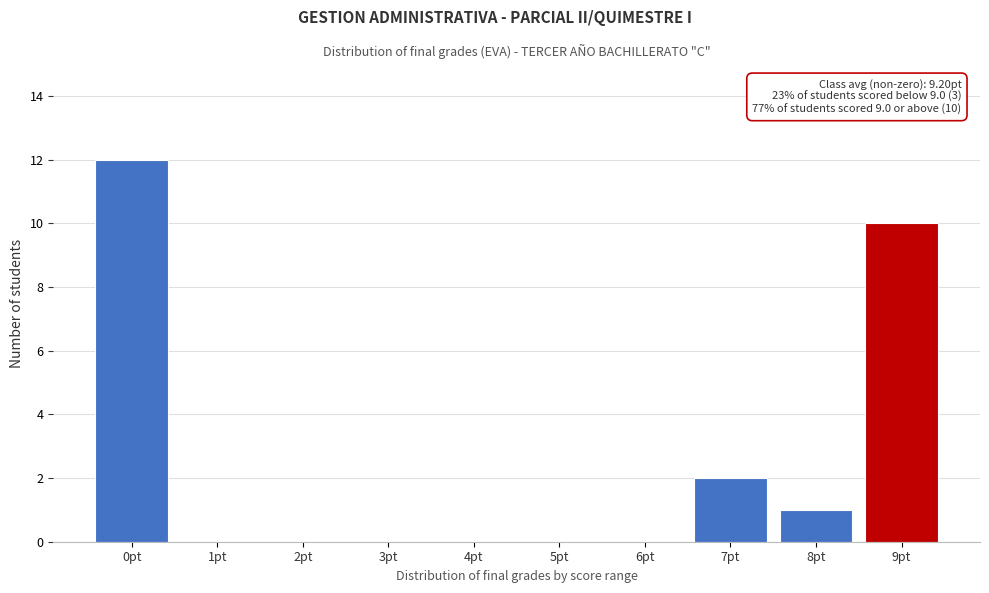

Reading right to left, extract all data points from this chart.

9pt=10	8pt=1	7pt=2	6pt=0	5pt=0	4pt=0	3pt=0	2pt=0	1pt=0	0pt=12